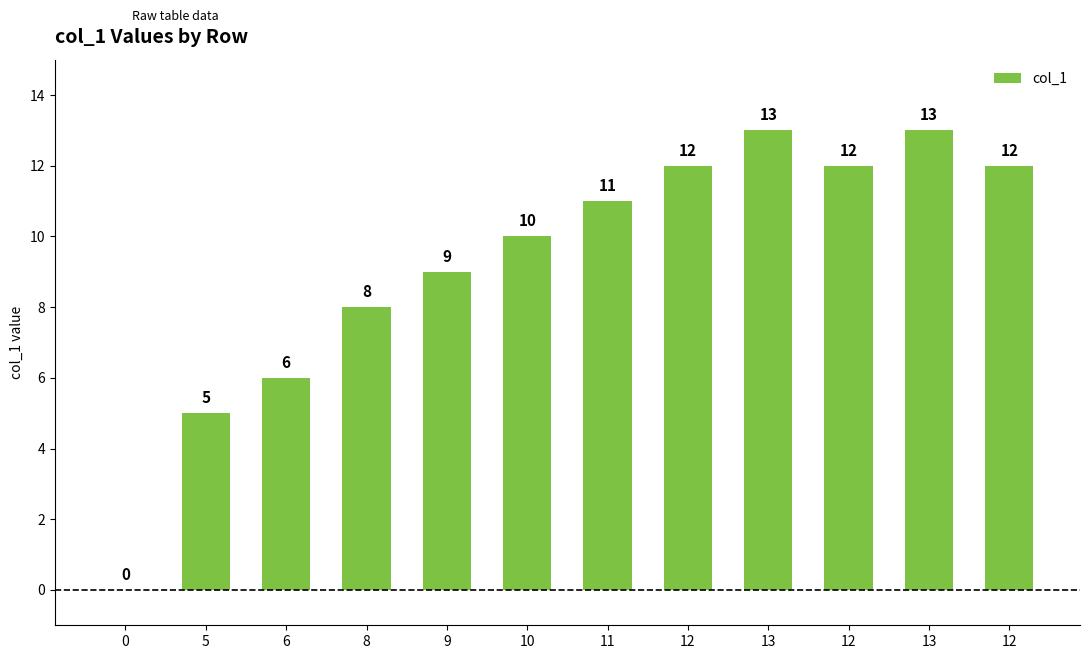

Are the bars grouped side by side (vs. stacked)?

No